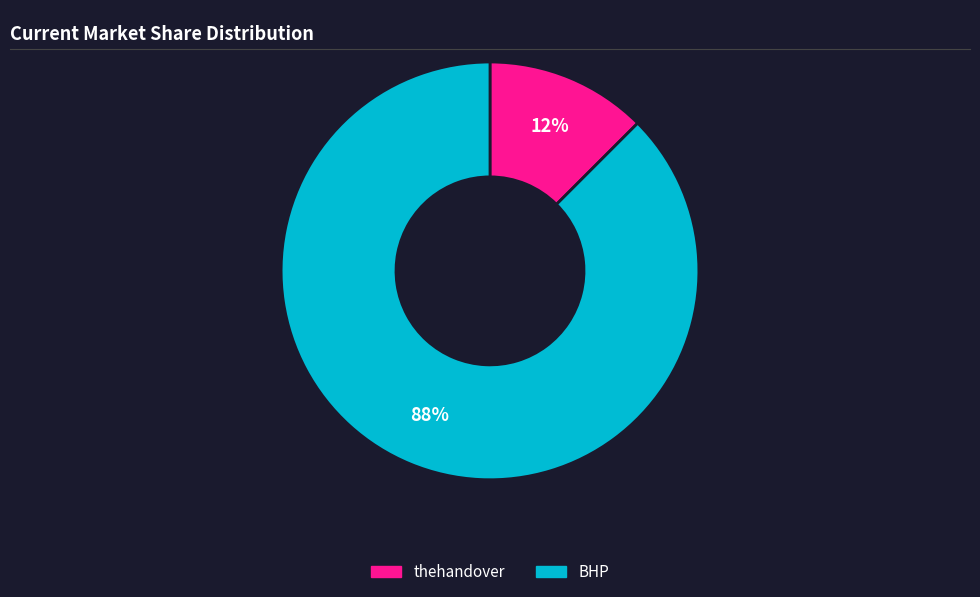

Which has a higher value, BHP or thehandover?

BHP